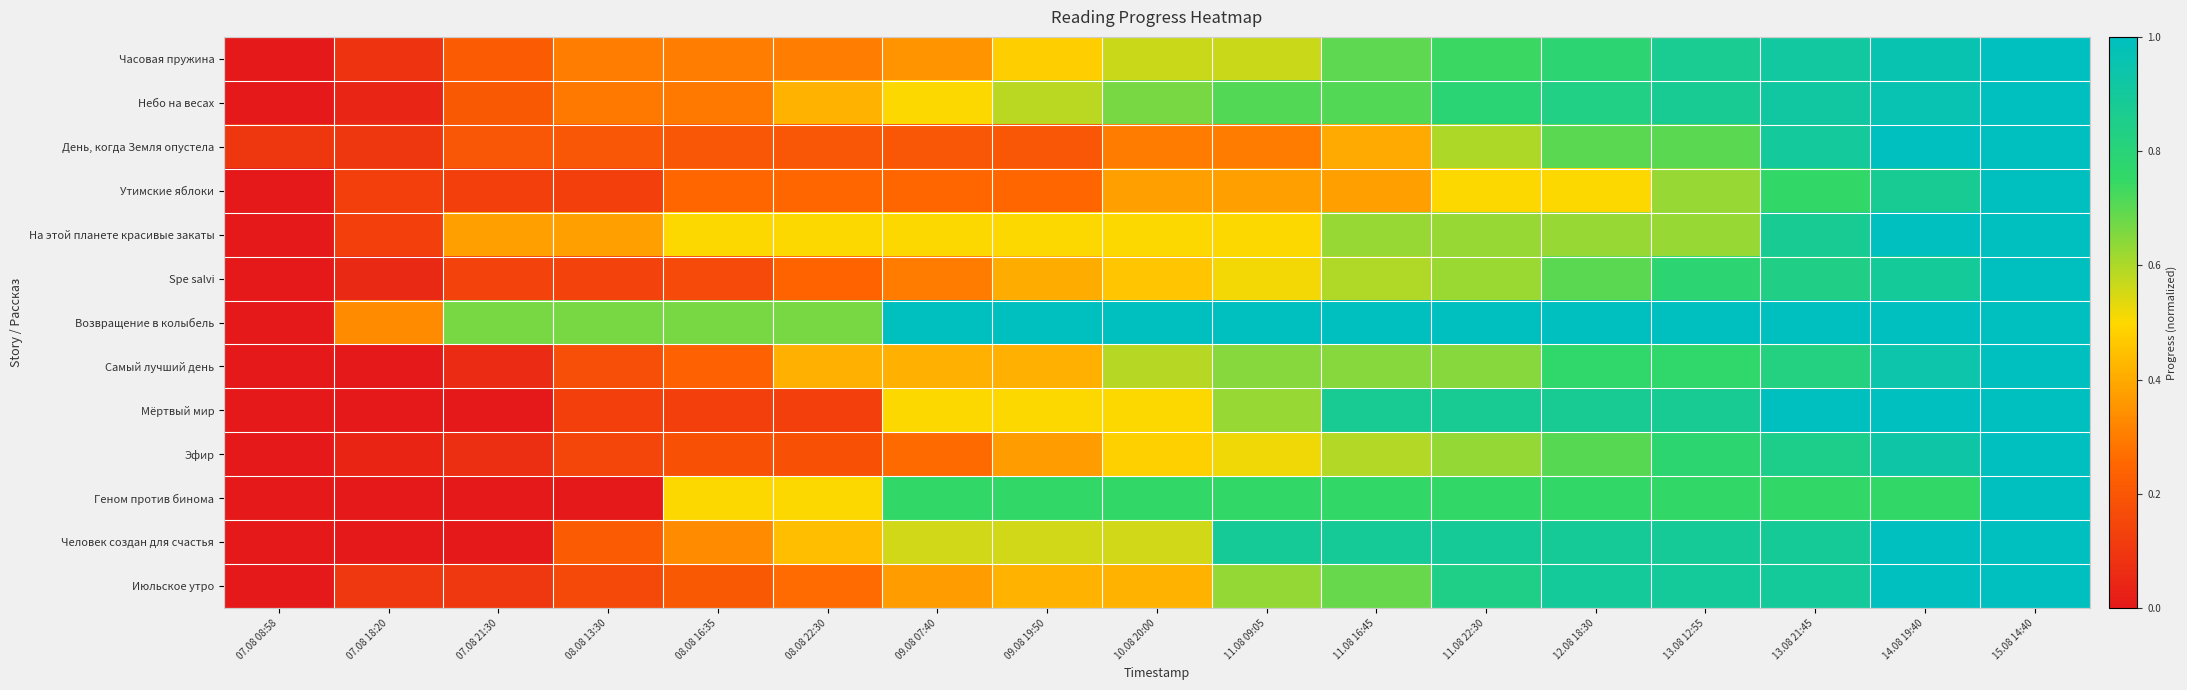

Reading left to right, extract all data points from this chart.

Часовая пружина: 07.08 08:58=0.0	07.08 18:20=0.1	07.08 21:30=0.2	08.08 13:30=0.3	08.08 16:35=0.3	08.08 22:30=0.3	09.08 07:40=0.3	09.08 19:50=0.5	10.08 20:00=0.6	11.08 09:05=0.6	11.08 16:45=0.7	11.08 22:30=0.7	12.08 18:30=0.8	13.08 12:55=0.9	13.08 21:45=0.9	14.08 19:40=1.0	15.08 14:40=1.0
Небо на весах: 07.08 08:58=0.0	07.08 18:20=0.0	07.08 21:30=0.2	08.08 13:30=0.3	08.08 16:35=0.3	08.08 22:30=0.4	09.08 07:40=0.5	09.08 19:50=0.6	10.08 20:00=0.7	11.08 09:05=0.7	11.08 16:45=0.7	11.08 22:30=0.8	12.08 18:30=0.8	13.08 12:55=0.9	13.08 21:45=0.9	14.08 19:40=1.0	15.08 14:40=1.0
День, когда Земля опустела: 07.08 08:58=0.1	07.08 18:20=0.1	07.08 21:30=0.2	08.08 13:30=0.2	08.08 16:35=0.2	08.08 22:30=0.2	09.08 07:40=0.2	09.08 19:50=0.2	10.08 20:00=0.3	11.08 09:05=0.3	11.08 16:45=0.4	11.08 22:30=0.6	12.08 18:30=0.7	13.08 12:55=0.7	13.08 21:45=0.9	14.08 19:40=1.0	15.08 14:40=1.0
Утимские яблоки: 07.08 08:58=0.0	07.08 18:20=0.1	07.08 21:30=0.1	08.08 13:30=0.1	08.08 16:35=0.2	08.08 22:30=0.2	09.08 07:40=0.2	09.08 19:50=0.2	10.08 20:00=0.4	11.08 09:05=0.4	11.08 16:45=0.4	11.08 22:30=0.5	12.08 18:30=0.5	13.08 12:55=0.6	13.08 21:45=0.8	14.08 19:40=0.9	15.08 14:40=1.0
На этой планете красивые закаты: 07.08 08:58=0.0	07.08 18:20=0.1	07.08 21:30=0.4	08.08 13:30=0.4	08.08 16:35=0.5	08.08 22:30=0.5	09.08 07:40=0.5	09.08 19:50=0.5	10.08 20:00=0.5	11.08 09:05=0.5	11.08 16:45=0.6	11.08 22:30=0.6	12.08 18:30=0.6	13.08 12:55=0.6	13.08 21:45=0.9	14.08 19:40=1.0	15.08 14:40=1.0
Spe salvi: 07.08 08:58=0.0	07.08 18:20=0.1	07.08 21:30=0.1	08.08 13:30=0.1	08.08 16:35=0.2	08.08 22:30=0.2	09.08 07:40=0.3	09.08 19:50=0.4	10.08 20:00=0.5	11.08 09:05=0.5	11.08 16:45=0.6	11.08 22:30=0.6	12.08 18:30=0.7	13.08 12:55=0.8	13.08 21:45=0.8	14.08 19:40=0.9	15.08 14:40=1.0
Возвращение в колыбель: 07.08 08:58=0.0	07.08 18:20=0.3	07.08 21:30=0.7	08.08 13:30=0.7	08.08 16:35=0.7	08.08 22:30=0.7	09.08 07:40=1.0	09.08 19:50=1.0	10.08 20:00=1.0	11.08 09:05=1.0	11.08 16:45=1.0	11.08 22:30=1.0	12.08 18:30=1.0	13.08 12:55=1.0	13.08 21:45=1.0	14.08 19:40=1.0	15.08 14:40=1.0
Самый лучший день: 07.08 08:58=0.0	07.08 18:20=0.0	07.08 21:30=0.1	08.08 13:30=0.2	08.08 16:35=0.2	08.08 22:30=0.4	09.08 07:40=0.4	09.08 19:50=0.4	10.08 20:00=0.6	11.08 09:05=0.6	11.08 16:45=0.6	11.08 22:30=0.6	12.08 18:30=0.8	13.08 12:55=0.8	13.08 21:45=0.8	14.08 19:40=0.9	15.08 14:40=1.0
Мёртвый мир: 07.08 08:58=0.0	07.08 18:20=0.0	07.08 21:30=0.0	08.08 13:30=0.1	08.08 16:35=0.1	08.08 22:30=0.1	09.08 07:40=0.5	09.08 19:50=0.5	10.08 20:00=0.5	11.08 09:05=0.6	11.08 16:45=0.9	11.08 22:30=0.9	12.08 18:30=0.9	13.08 12:55=0.9	13.08 21:45=1.0	14.08 19:40=1.0	15.08 14:40=1.0
Эфир: 07.08 08:58=0.0	07.08 18:20=0.0	07.08 21:30=0.1	08.08 13:30=0.1	08.08 16:35=0.2	08.08 22:30=0.2	09.08 07:40=0.3	09.08 19:50=0.4	10.08 20:00=0.5	11.08 09:05=0.5	11.08 16:45=0.6	11.08 22:30=0.6	12.08 18:30=0.7	13.08 12:55=0.8	13.08 21:45=0.9	14.08 19:40=0.9	15.08 14:40=1.0
Геном против бинома: 07.08 08:58=0.0	07.08 18:20=0.0	07.08 21:30=0.0	08.08 13:30=0.0	08.08 16:35=0.5	08.08 22:30=0.5	09.08 07:40=0.8	09.08 19:50=0.8	10.08 20:00=0.8	11.08 09:05=0.8	11.08 16:45=0.8	11.08 22:30=0.8	12.08 18:30=0.8	13.08 12:55=0.8	13.08 21:45=0.8	14.08 19:40=0.8	15.08 14:40=1.0
Человек создан для счастья: 07.08 08:58=0.0	07.08 18:20=0.0	07.08 21:30=0.0	08.08 13:30=0.2	08.08 16:35=0.3	08.08 22:30=0.4	09.08 07:40=0.6	09.08 19:50=0.6	10.08 20:00=0.6	11.08 09:05=0.9	11.08 16:45=0.9	11.08 22:30=0.9	12.08 18:30=0.9	13.08 12:55=0.9	13.08 21:45=0.9	14.08 19:40=1.0	15.08 14:40=1.0
Июльское утро: 07.08 08:58=0.0	07.08 18:20=0.1	07.08 21:30=0.1	08.08 13:30=0.2	08.08 16:35=0.2	08.08 22:30=0.3	09.08 07:40=0.4	09.08 19:50=0.4	10.08 20:00=0.4	11.08 09:05=0.6	11.08 16:45=0.7	11.08 22:30=0.8	12.08 18:30=0.9	13.08 12:55=0.9	13.08 21:45=0.9	14.08 19:40=1.0	15.08 14:40=1.0